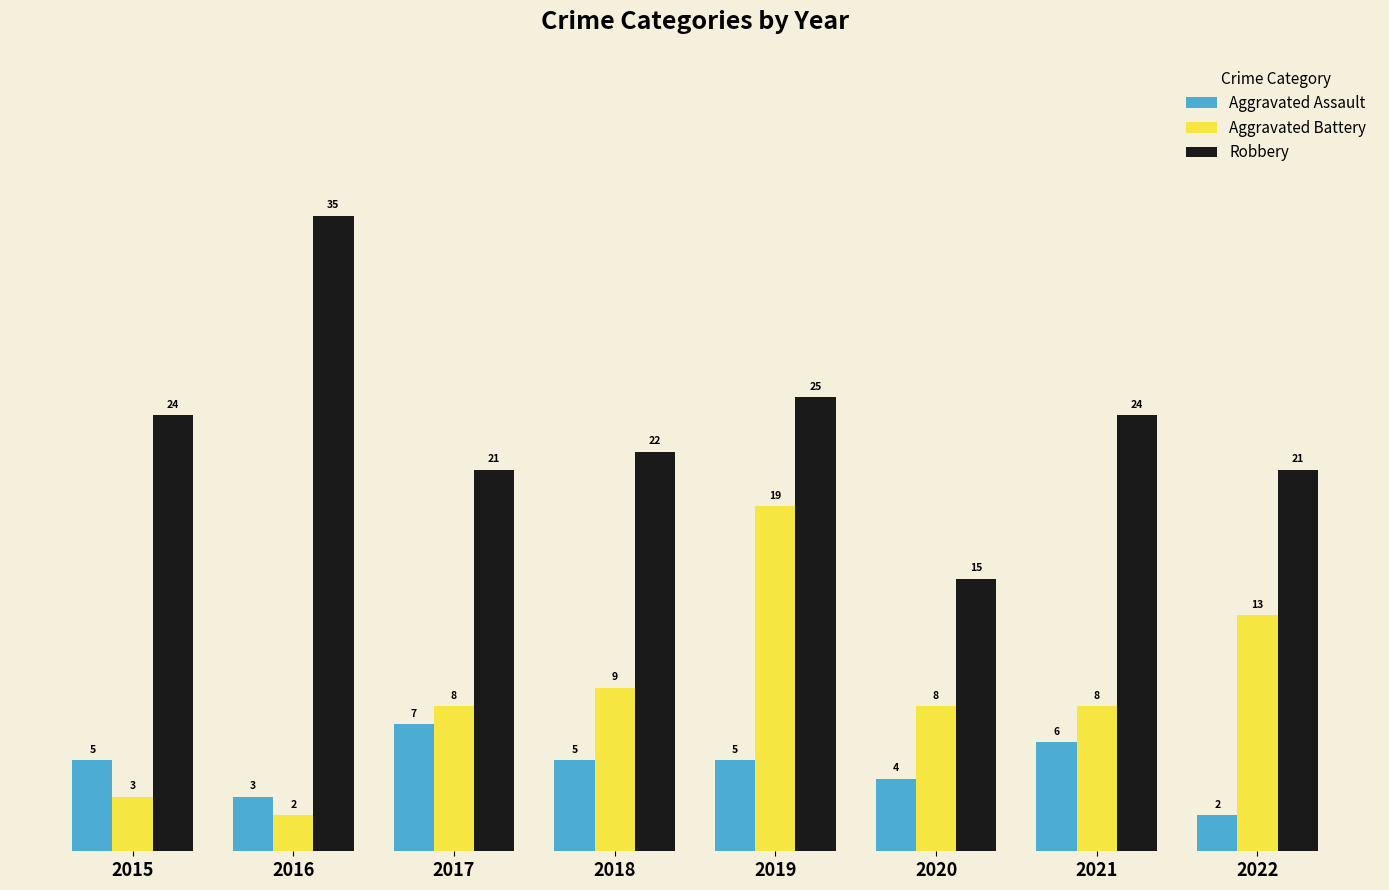

True or false: Aggravated Battery has a value of 15 at 2018.

False